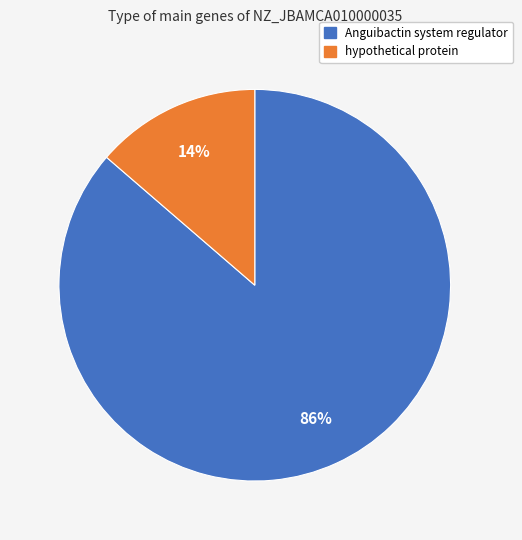

Is there any slice that represents more than half of the pie?

Yes